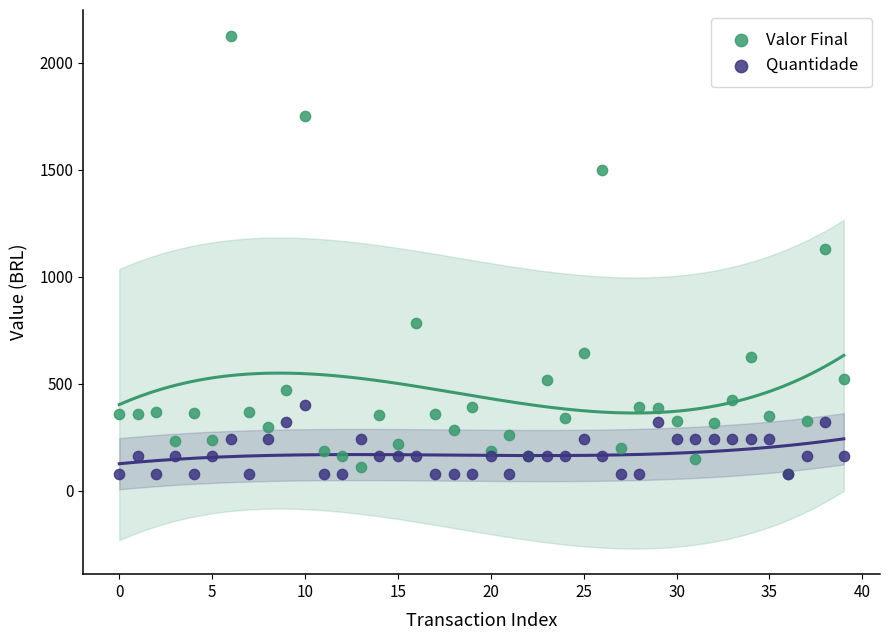

What are all the series names shown in the legend?

Valor Final, Quantidade